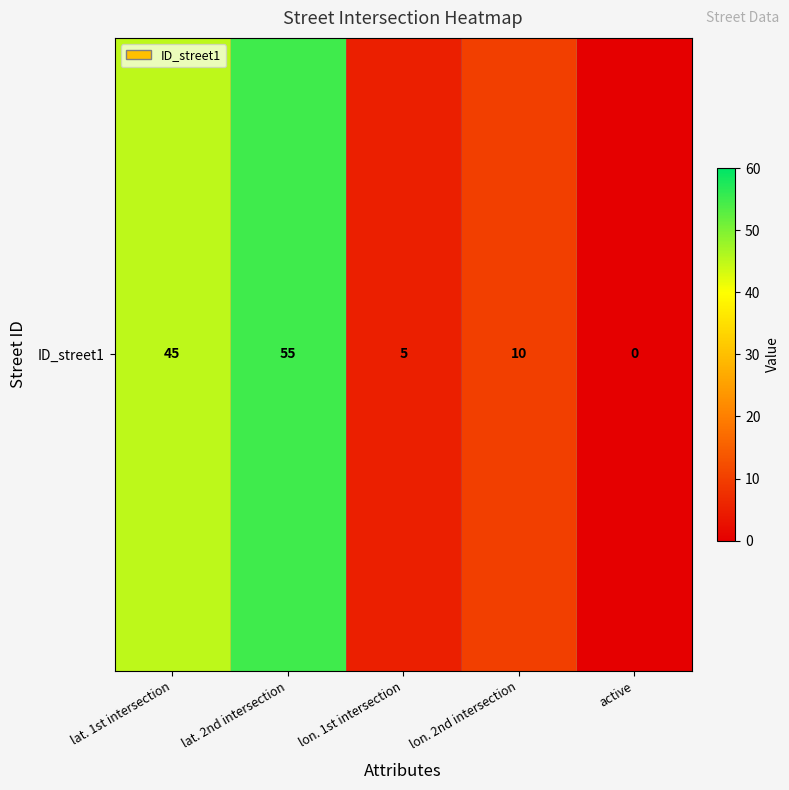

Is it true that the value at lat. 2nd intersection is 55?

True